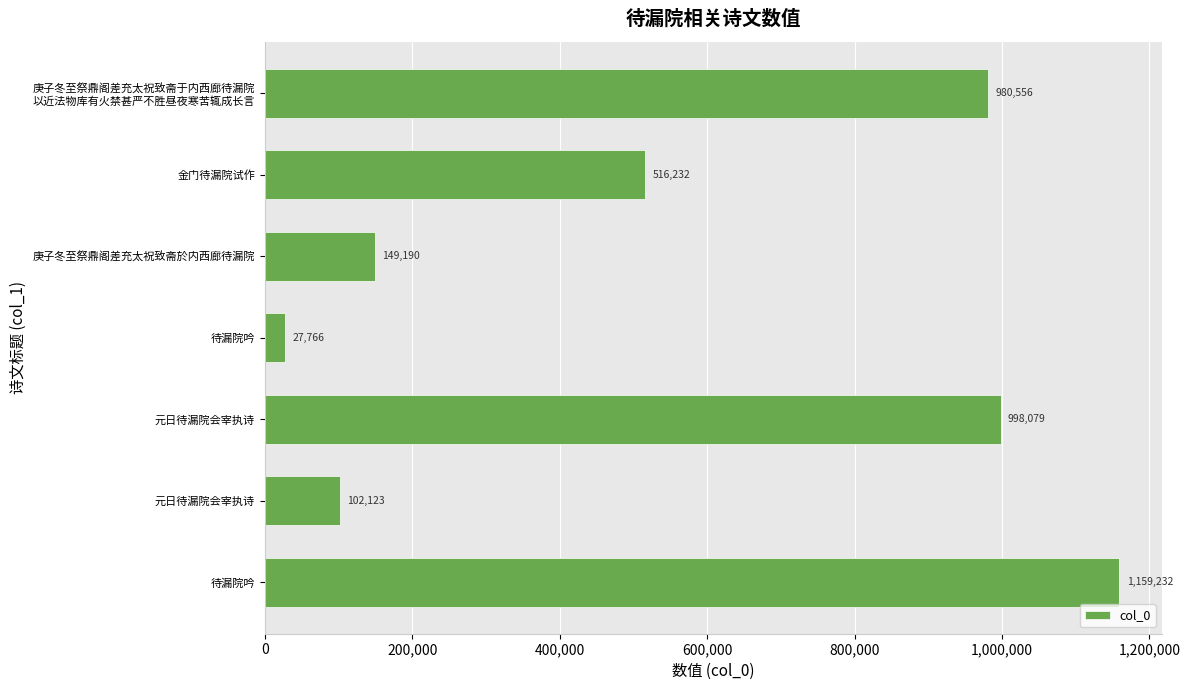

Are the bars horizontal?

Yes